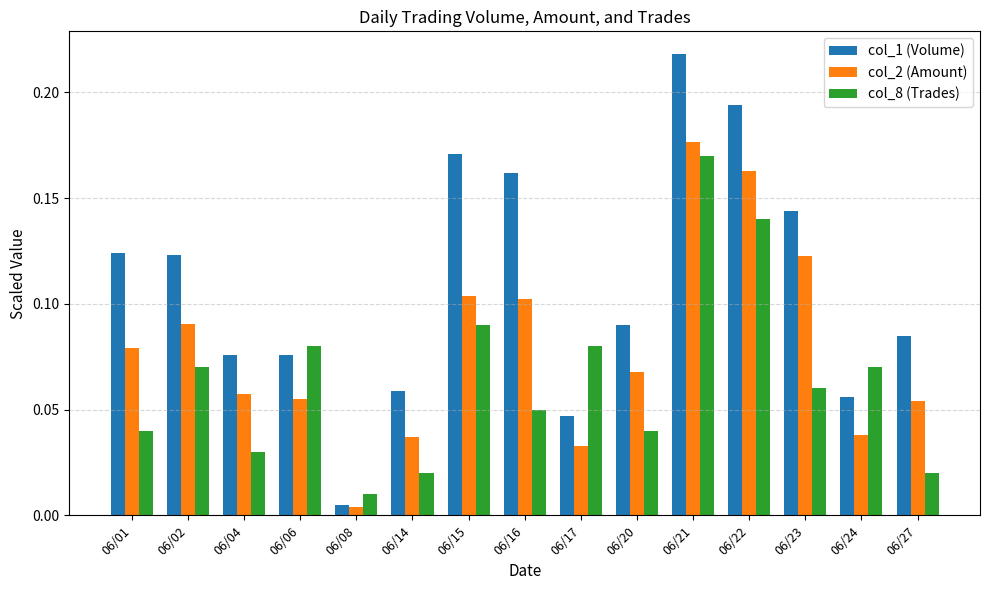

At which label is col_8 (Trades) closest to 0?

06/08